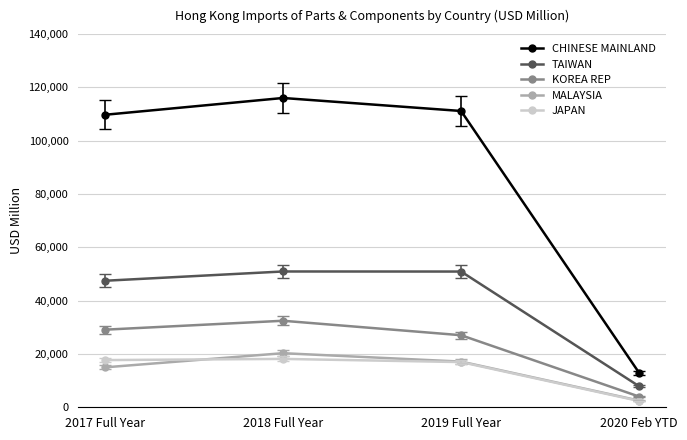

Is this an area chart (filled region under the line)?

No